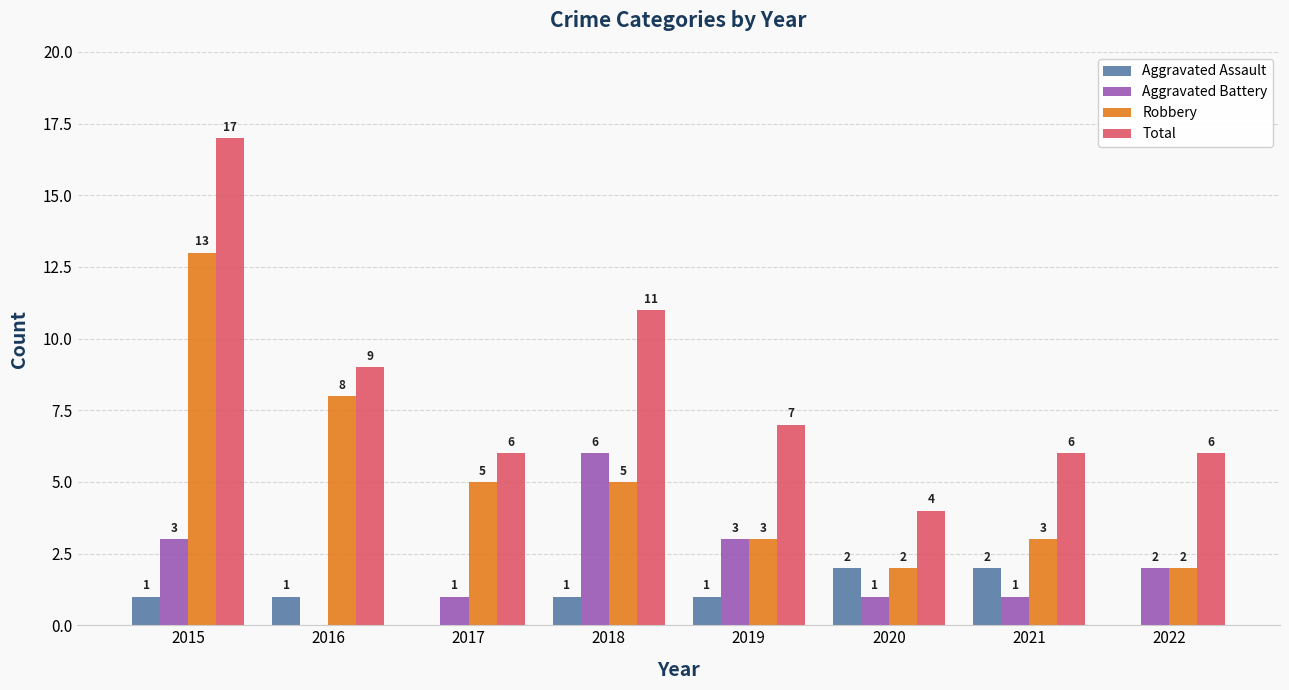

At which category is the sum across all series the highest?

2015